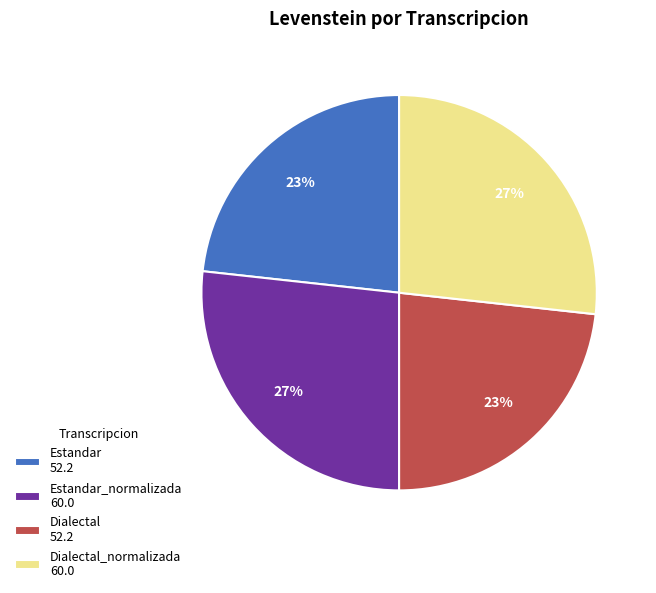

Count the number of slices in the pie.

4